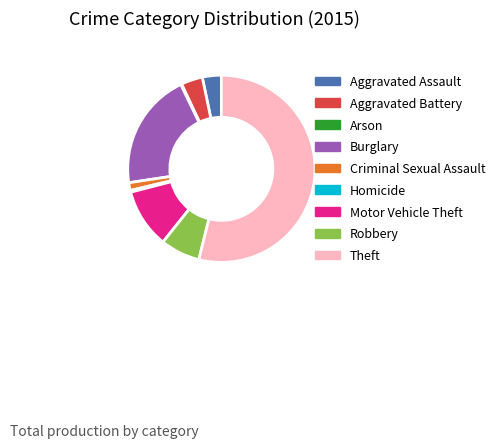

Which category accounts for the majority?

Theft